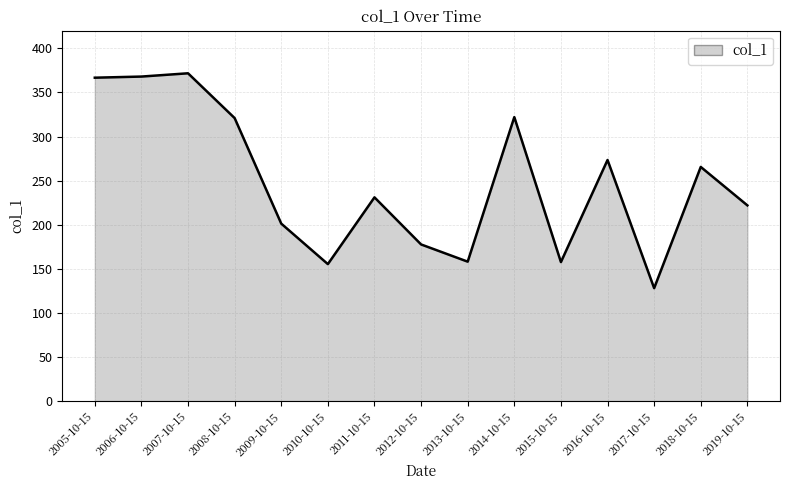

What is the maximum value shown in the chart?

371.7